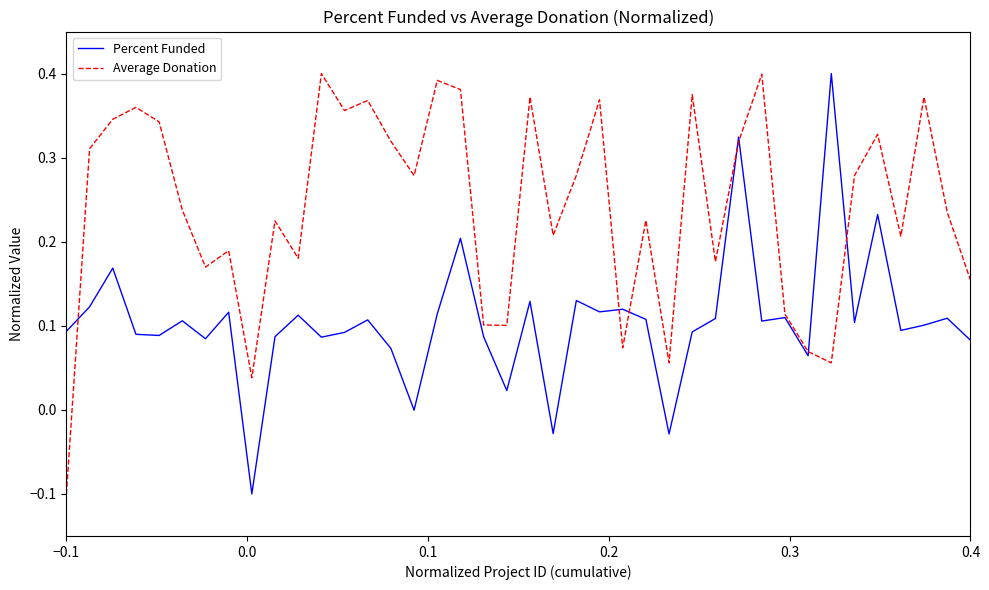

Which series has the largest total across all categories?

Average Donation